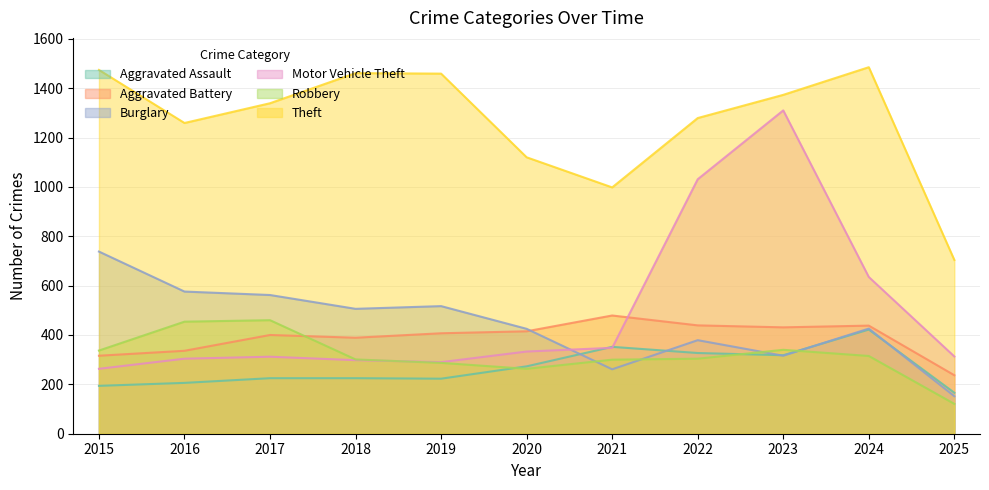

Where is the first local minimum for Aggravated Battery?

2018